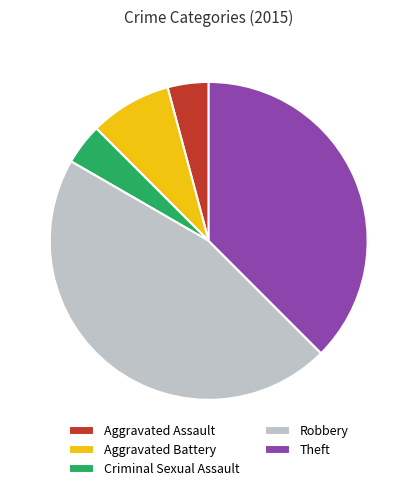

Which slice is the largest?

Robbery